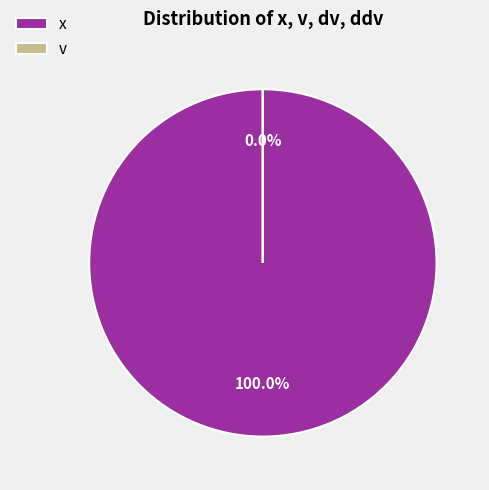

Does ddv represent more than half of the total?

No